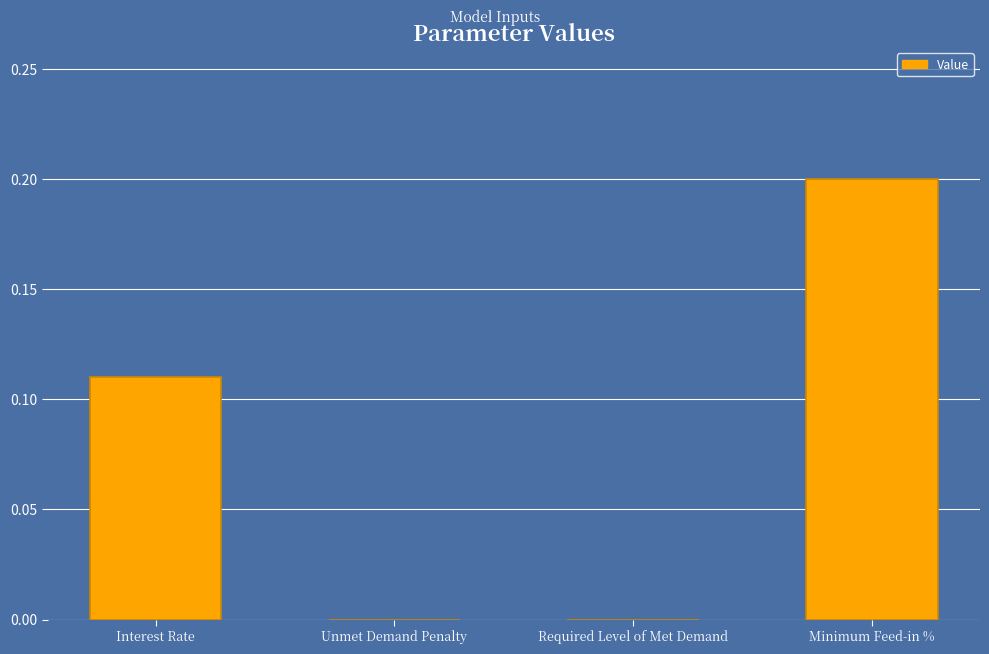

What is the greatest value displayed?

0.2